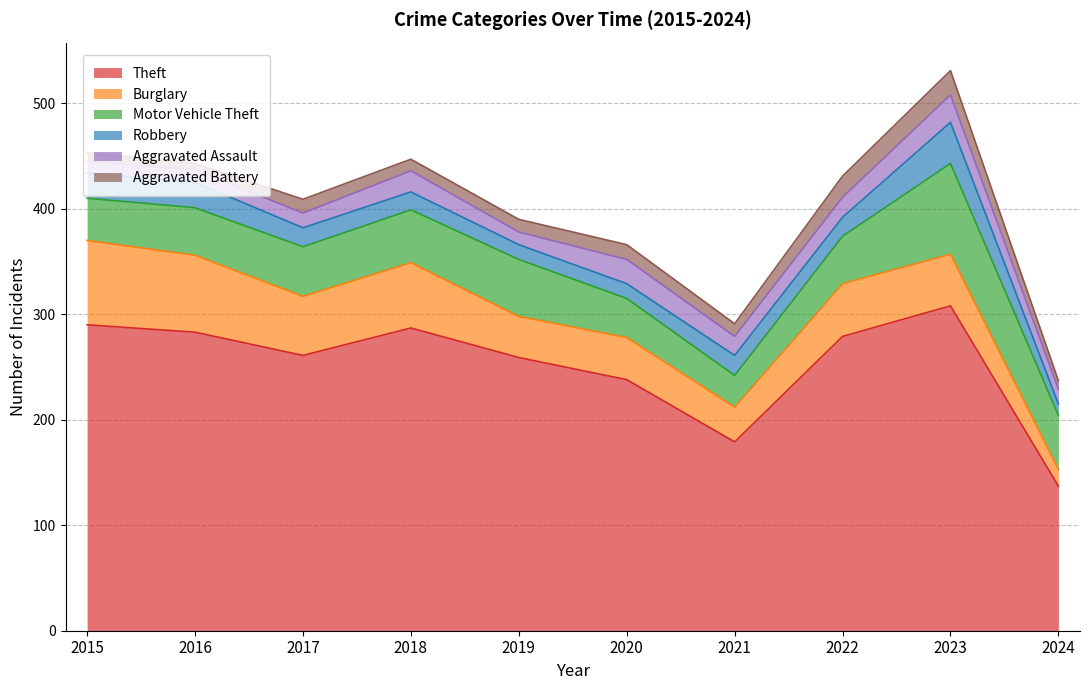

How many distinct data groups are displayed?

6